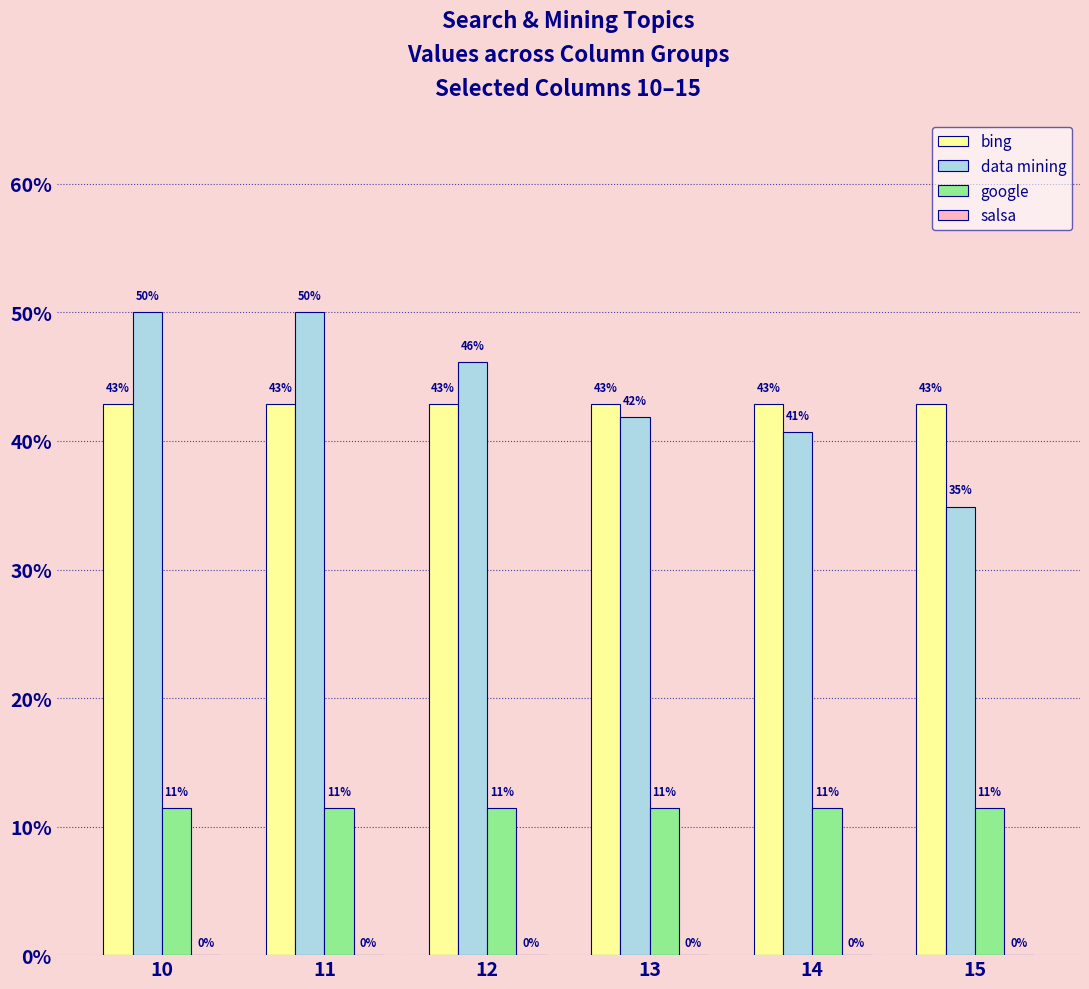

Between 11 and 14, which series saw the biggest shift?

data mining